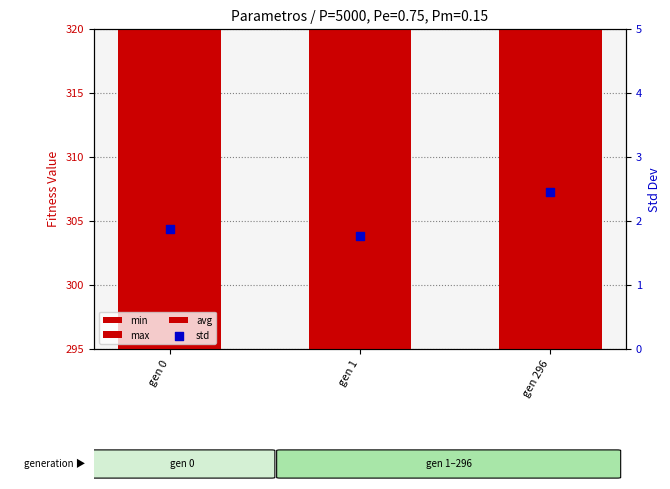

At which category is the sum across all series the highest?

gen 0